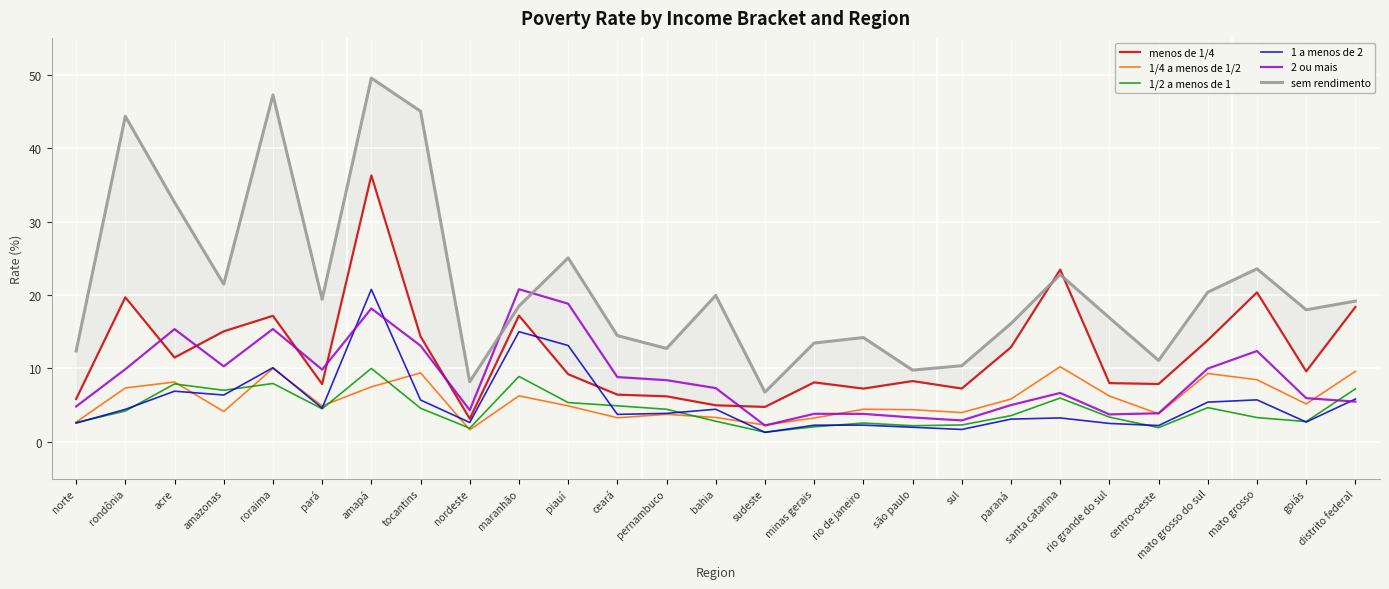

What is the total value across all series at nordeste?

21.8